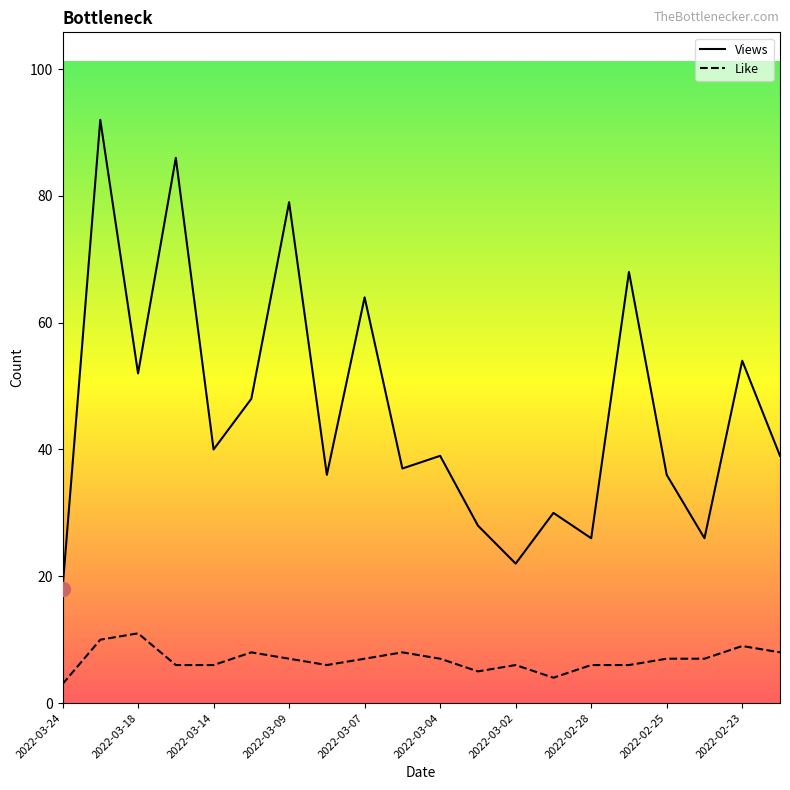

What is the maximum value shown in the chart?

92